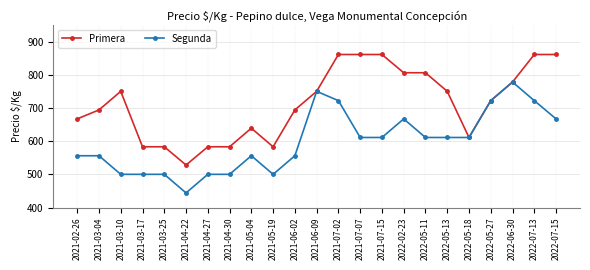

Which series changed the most between 2021-02-26 and 2021-06-09?

Segunda